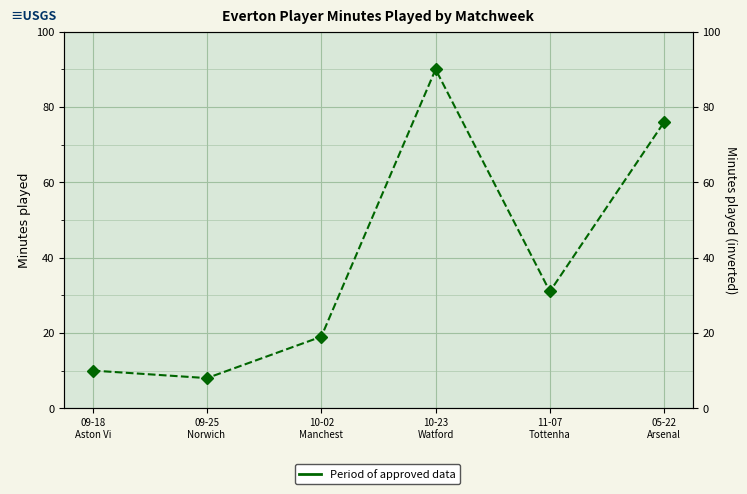

What is the minimum value shown in the chart?

8